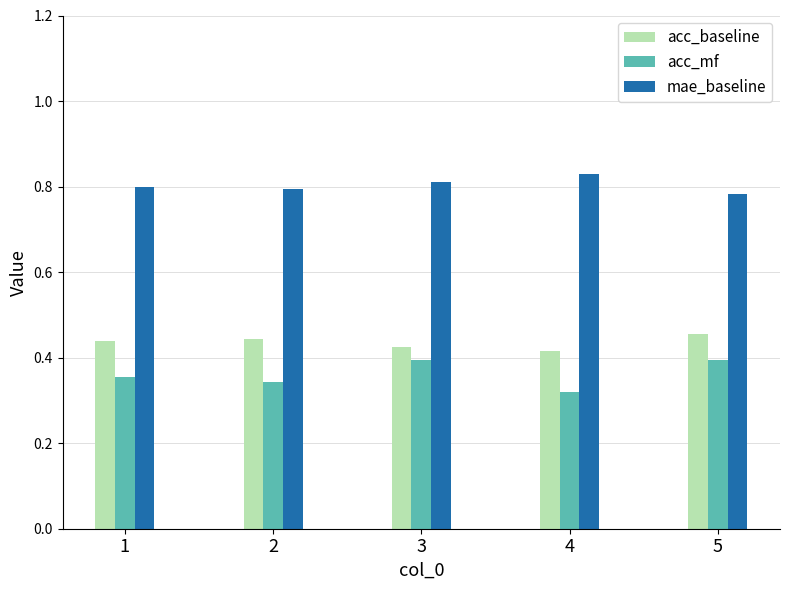

What is the sum of the mae_baseline values at 4 and 5?

1.6